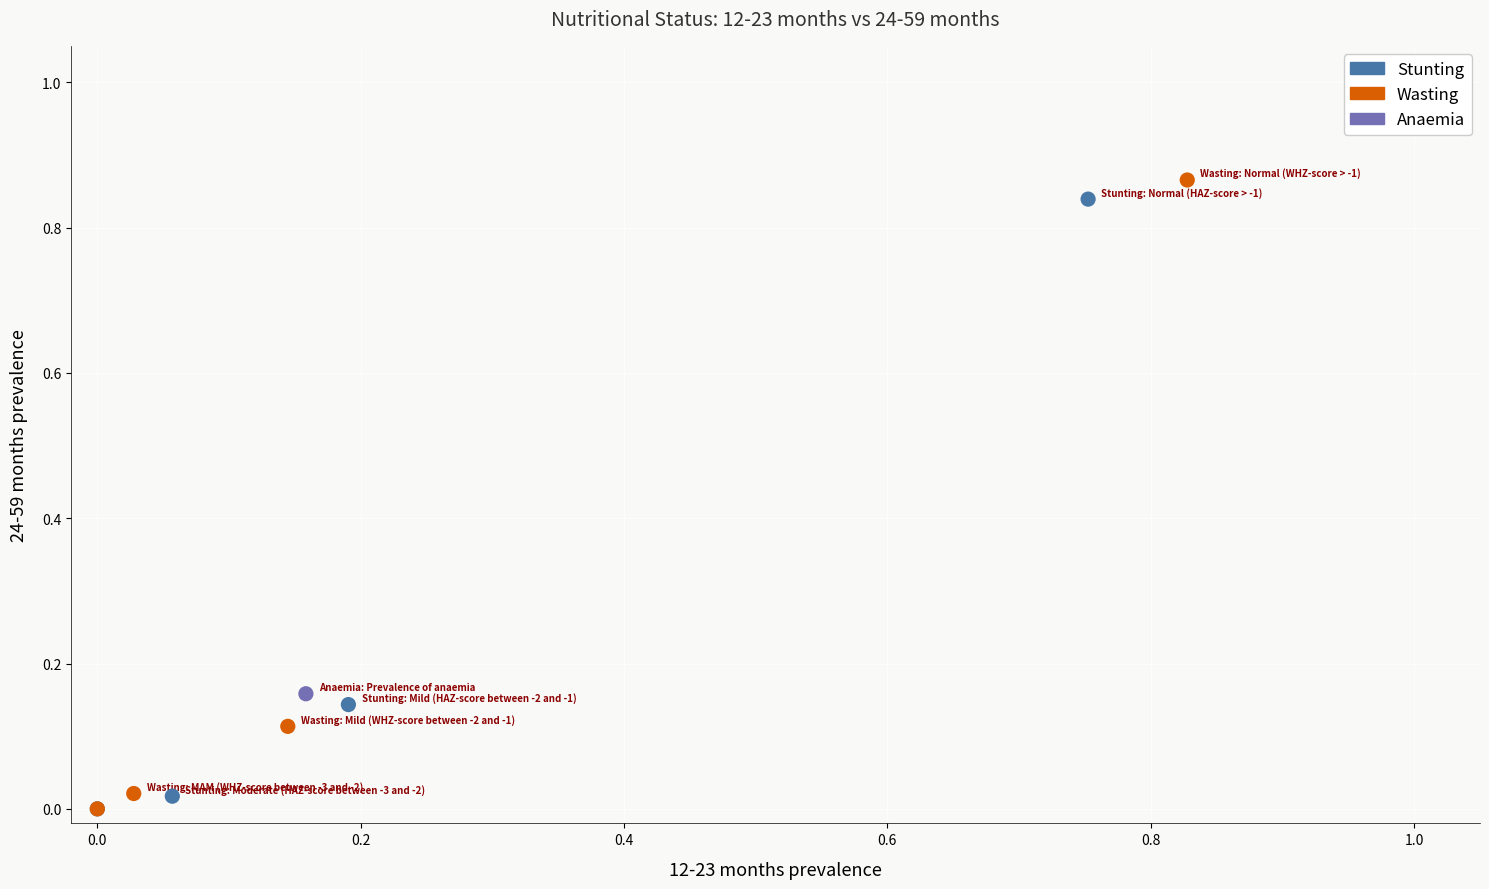

Which series reaches the maximum Y coordinate?

Wasting